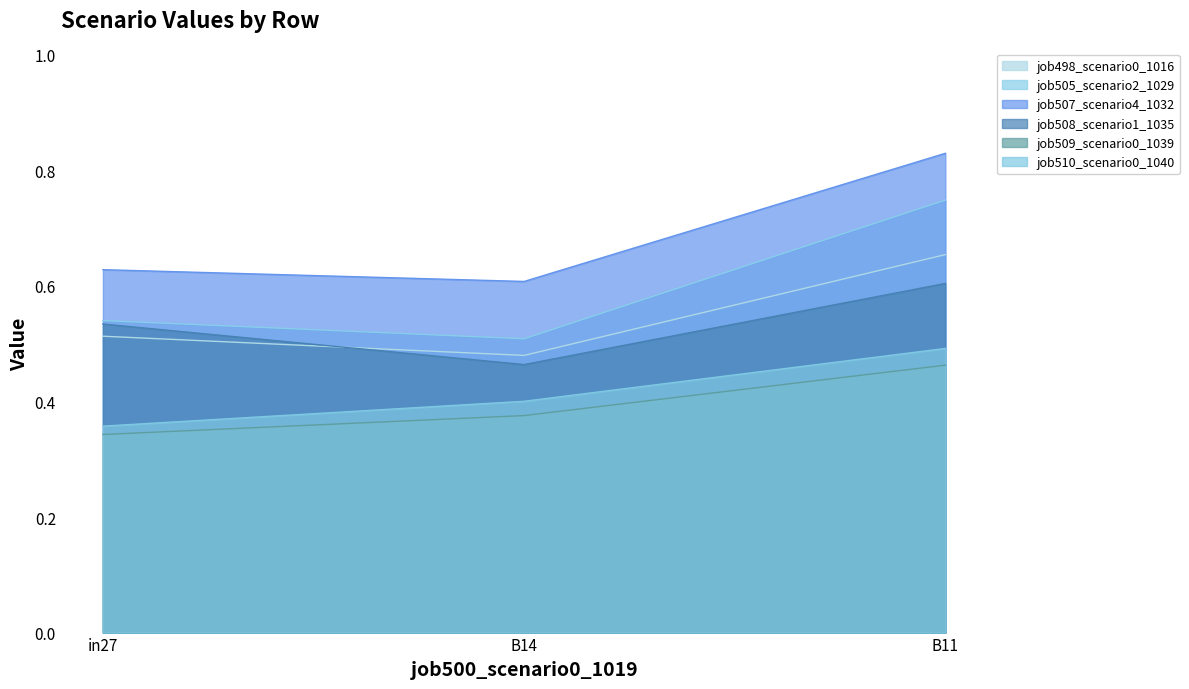

What is the sum of all job510_scenario0_1040 values?

1.2